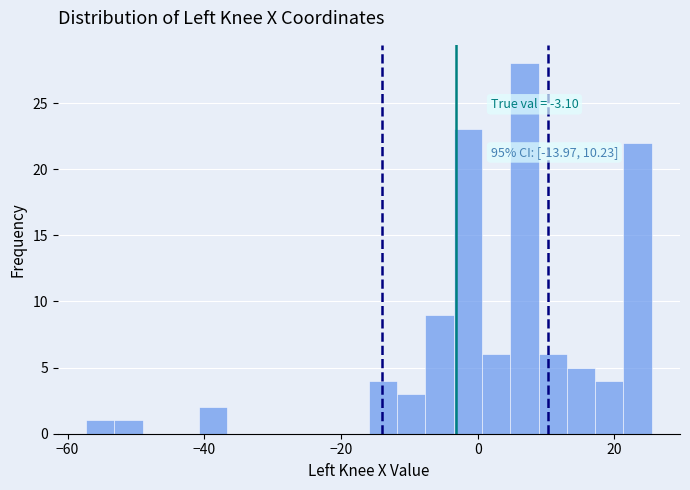

Read against the x-axis, roughly where is the centre of the tallest bar?

6